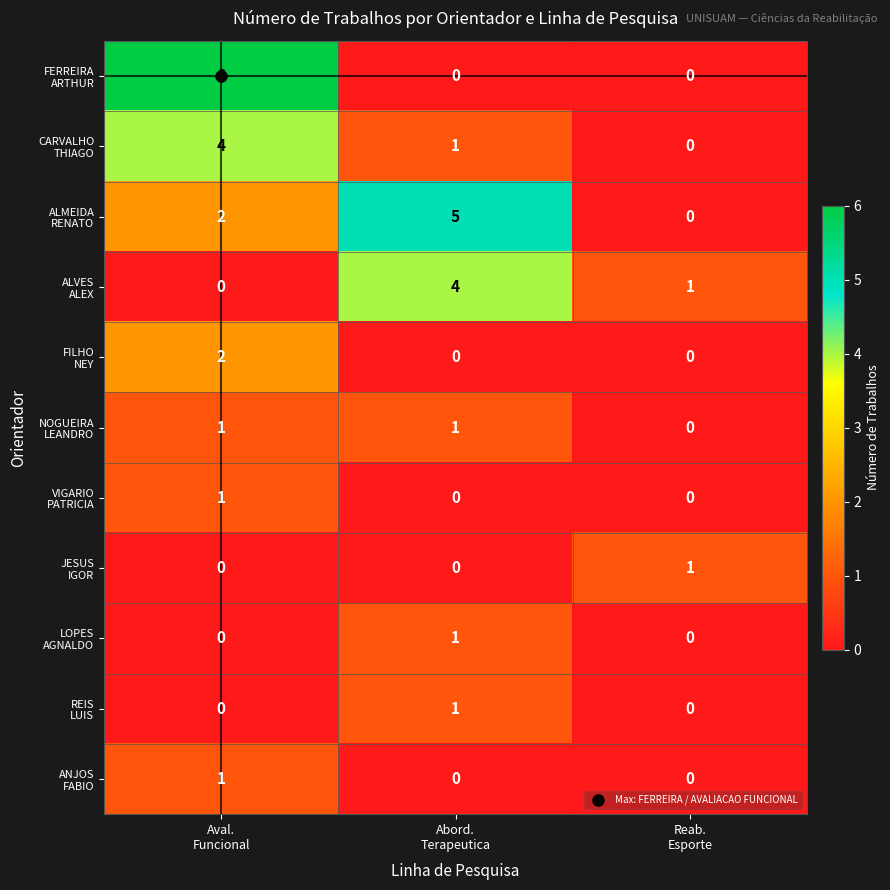

What is the maximum value shown in the chart?

6